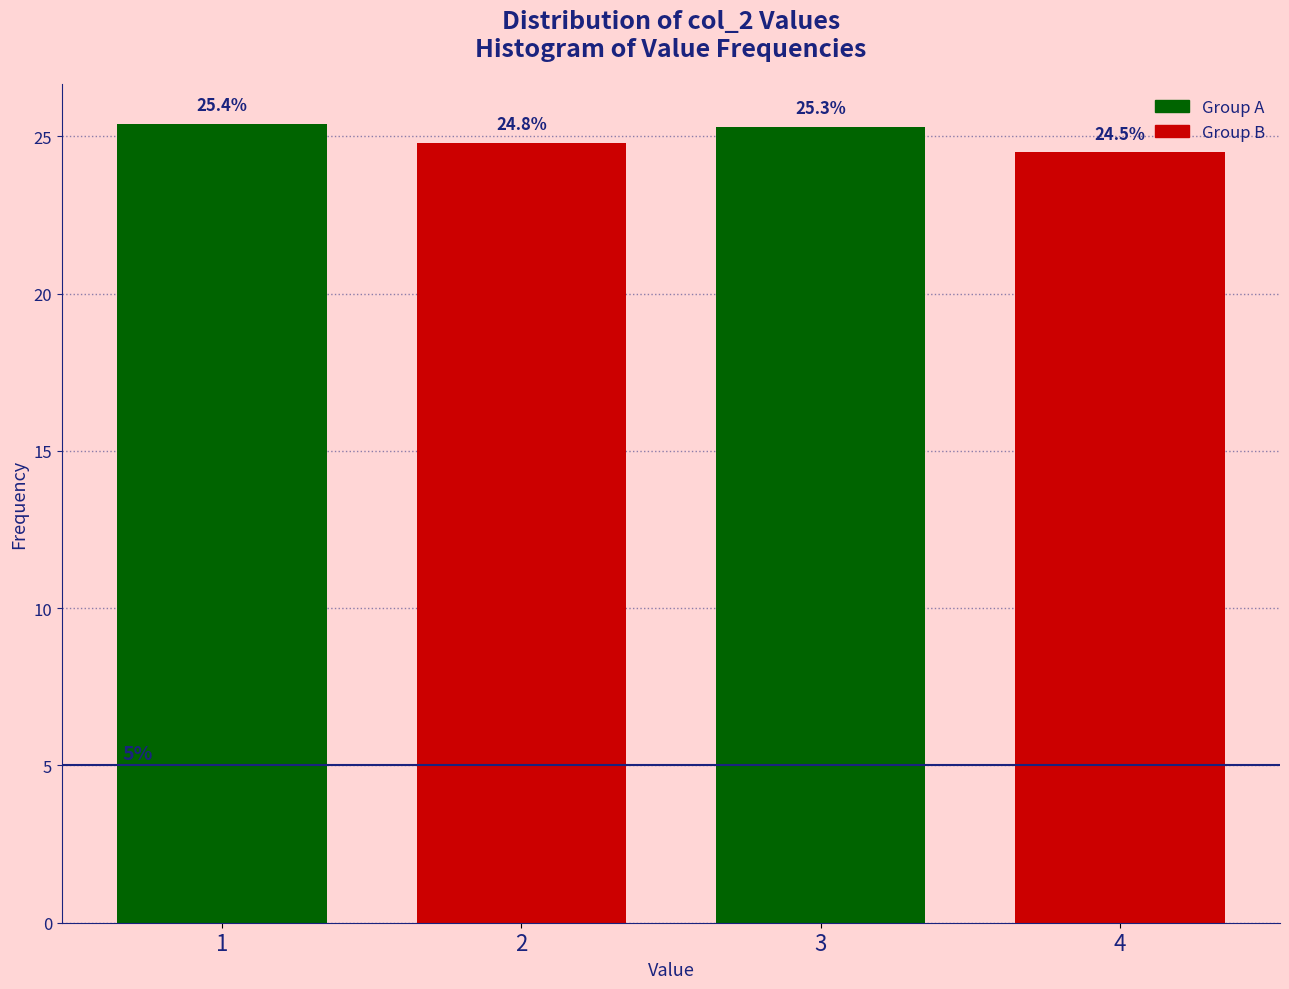

Reading left to right, extract all data points from this chart.

25.4	24.8	25.3	24.5